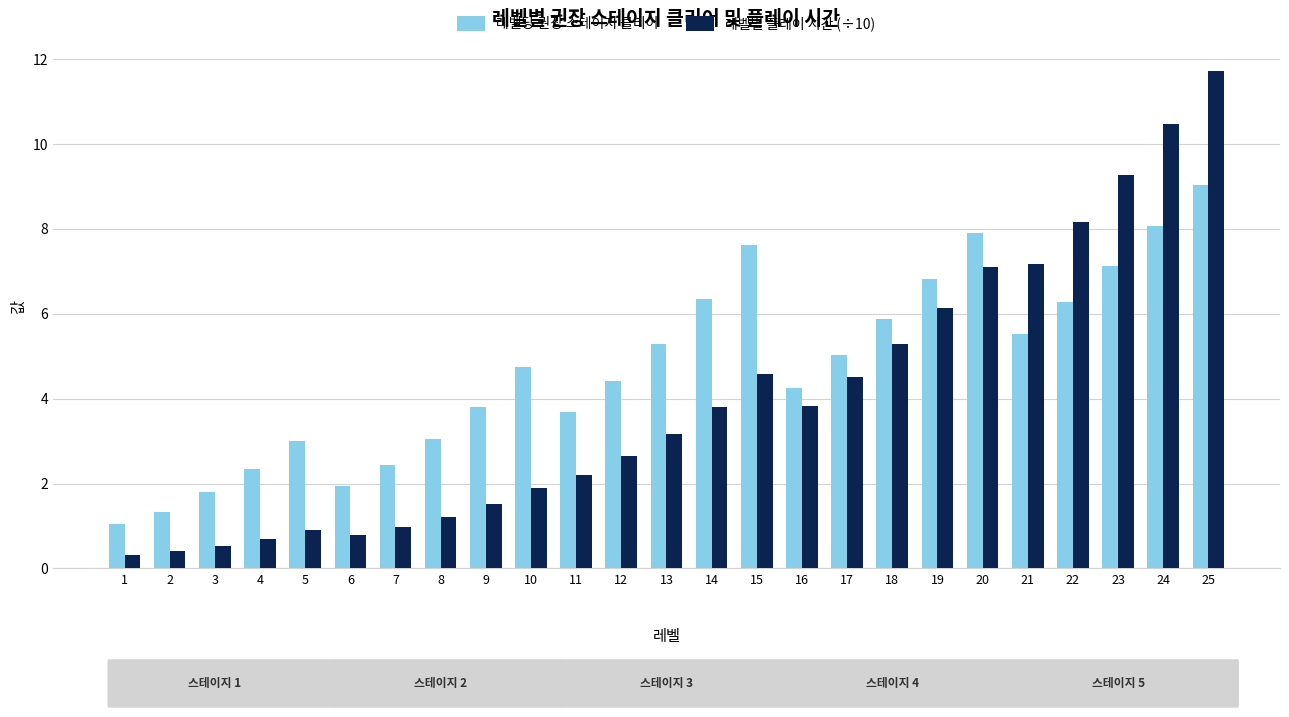

What are all the series names shown in the legend?

레벨당 권장 스테이지 클리어, 레벨별 플레이 시간 (÷10)